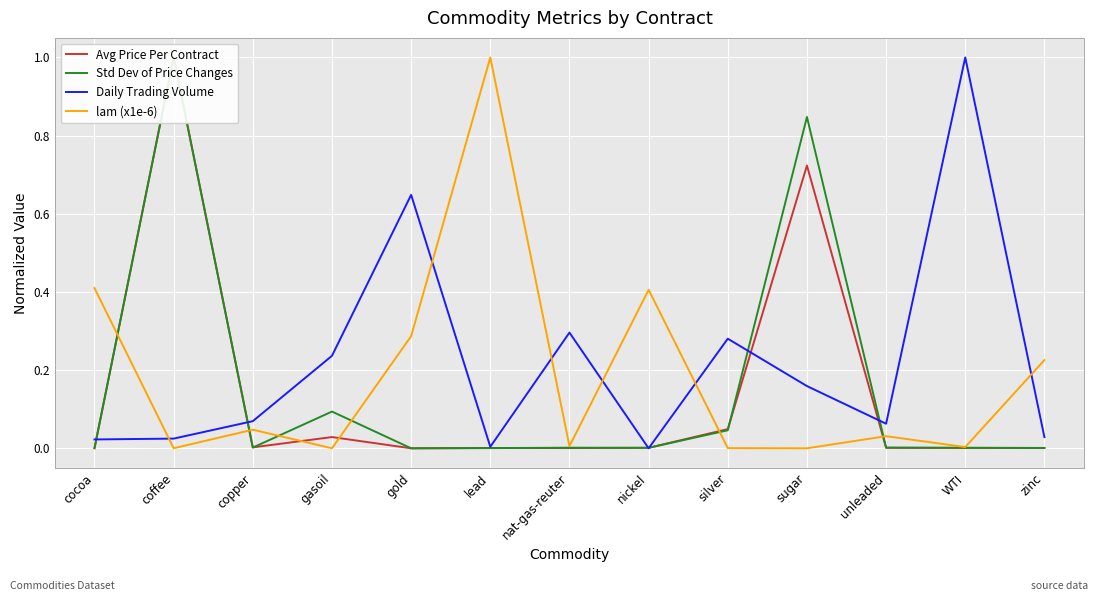

What is the average value of the Daily Trading Volume series?

0.2